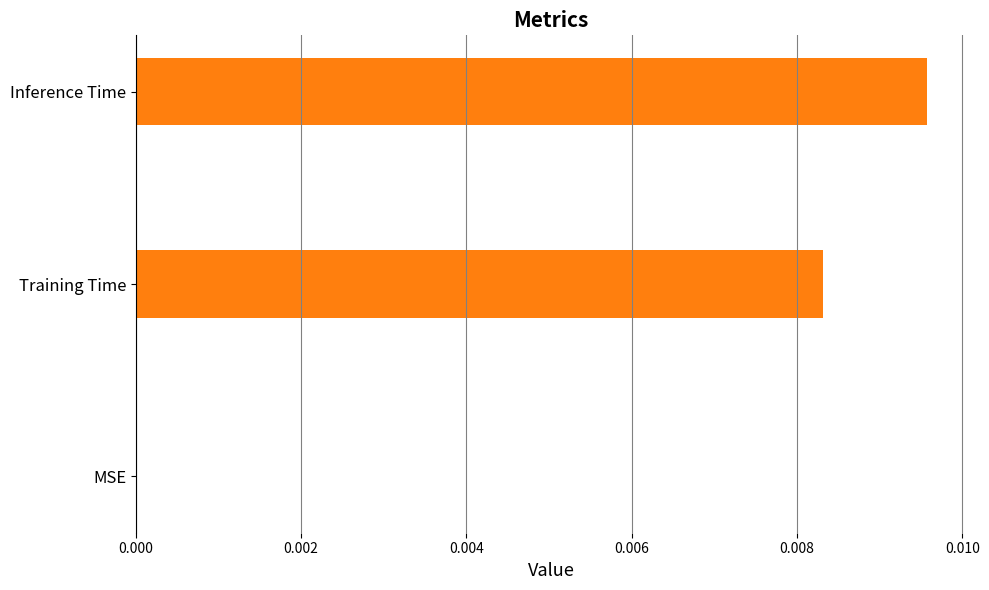

The chart shows a value of 0.0 at MSE. True or false?

True